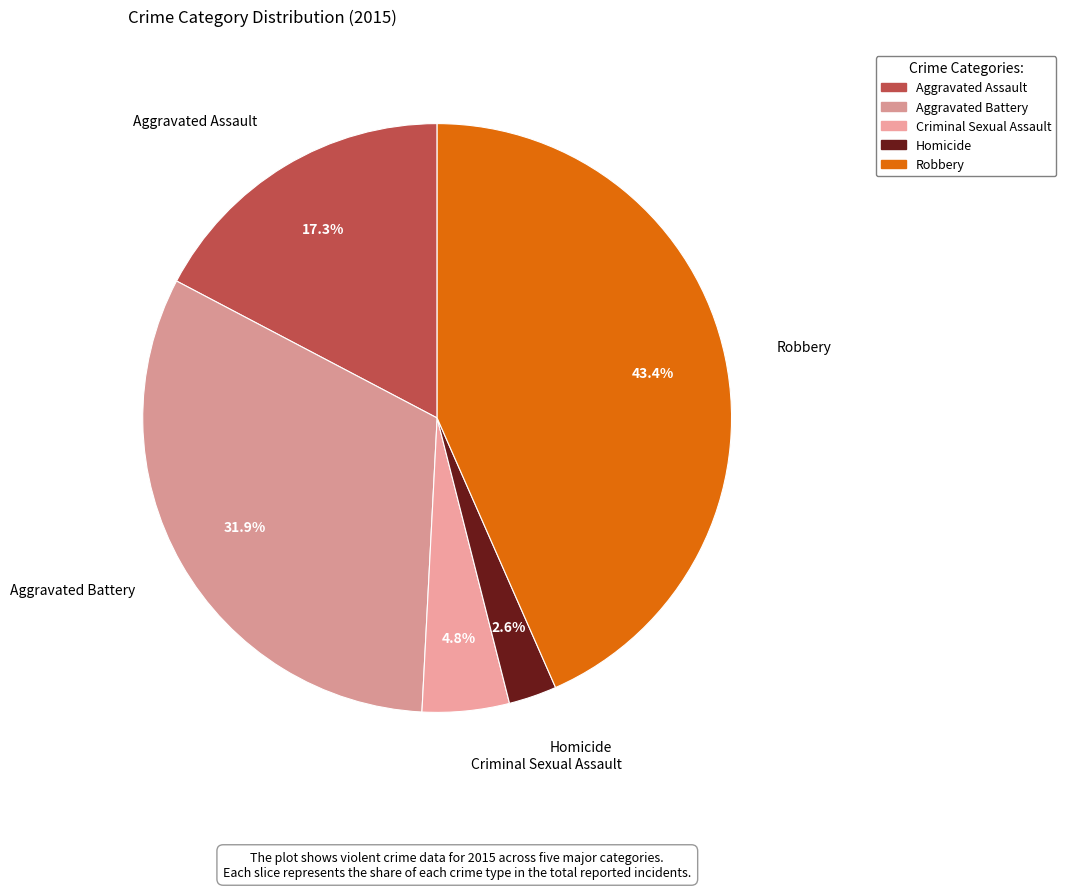

To the nearest percent, what is the average slice percentage?

20%